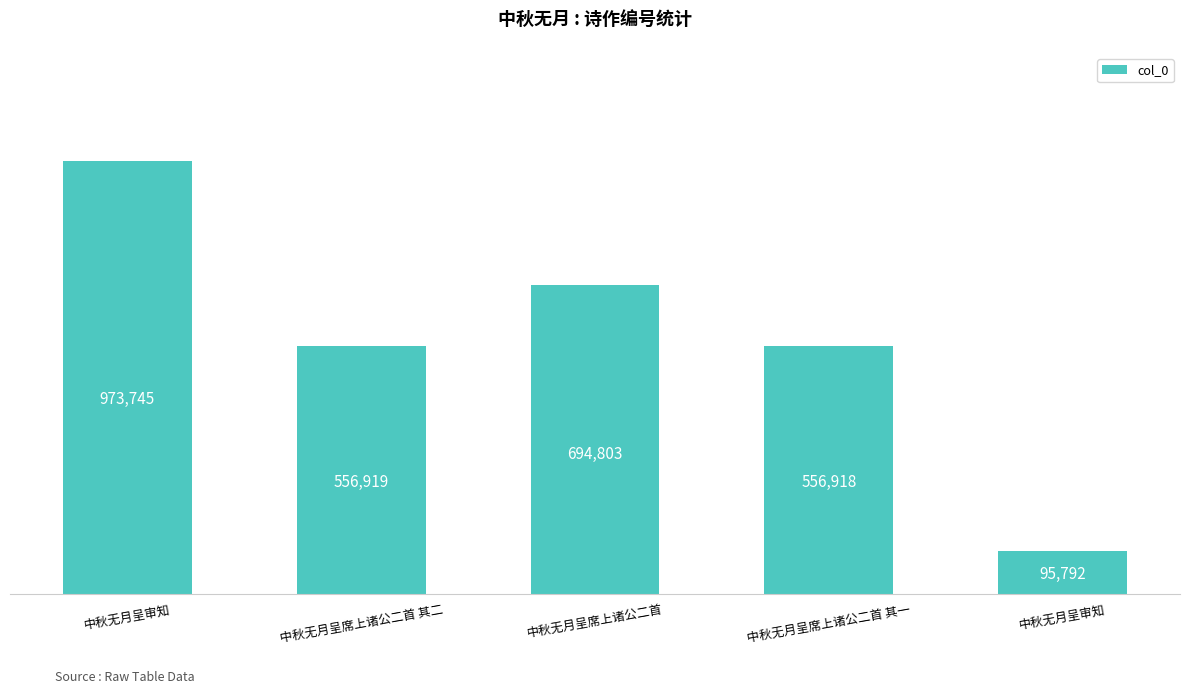

List the labels in order of value, smallest first.

中秋无月呈审知, 中秋无月呈席上诸公二首 其一, 中秋无月呈席上诸公二首 其二, 中秋无月呈席上诸公二首, 中秋无月呈审知